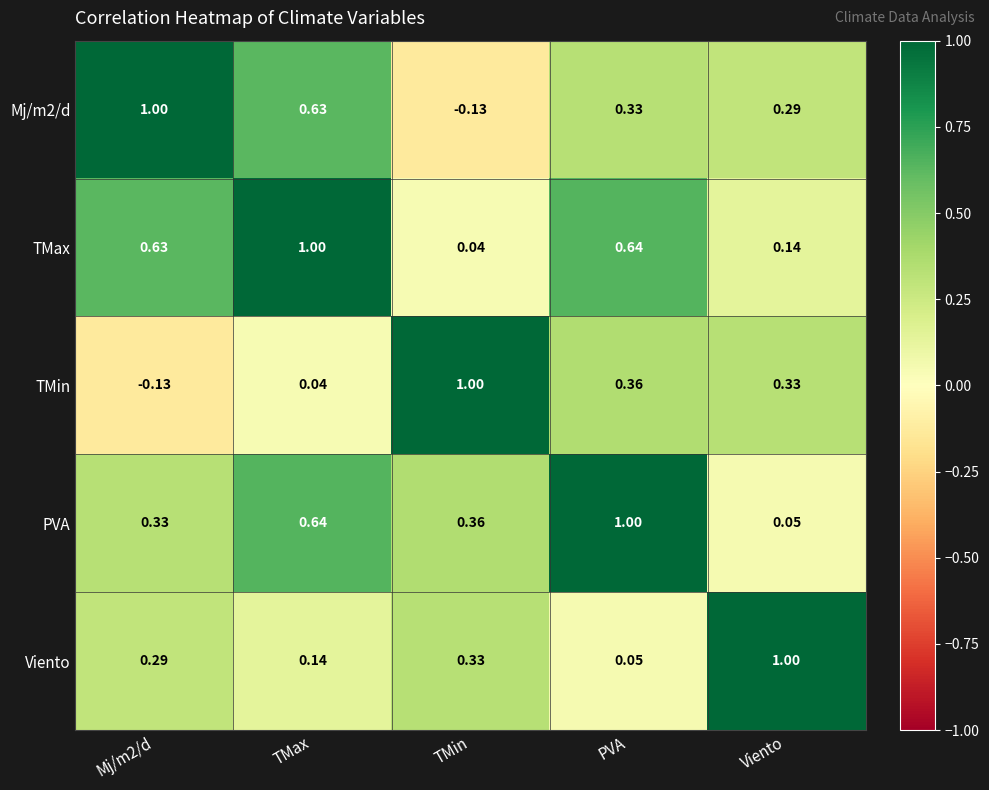

At which label is PVA closest to 0?

Viento